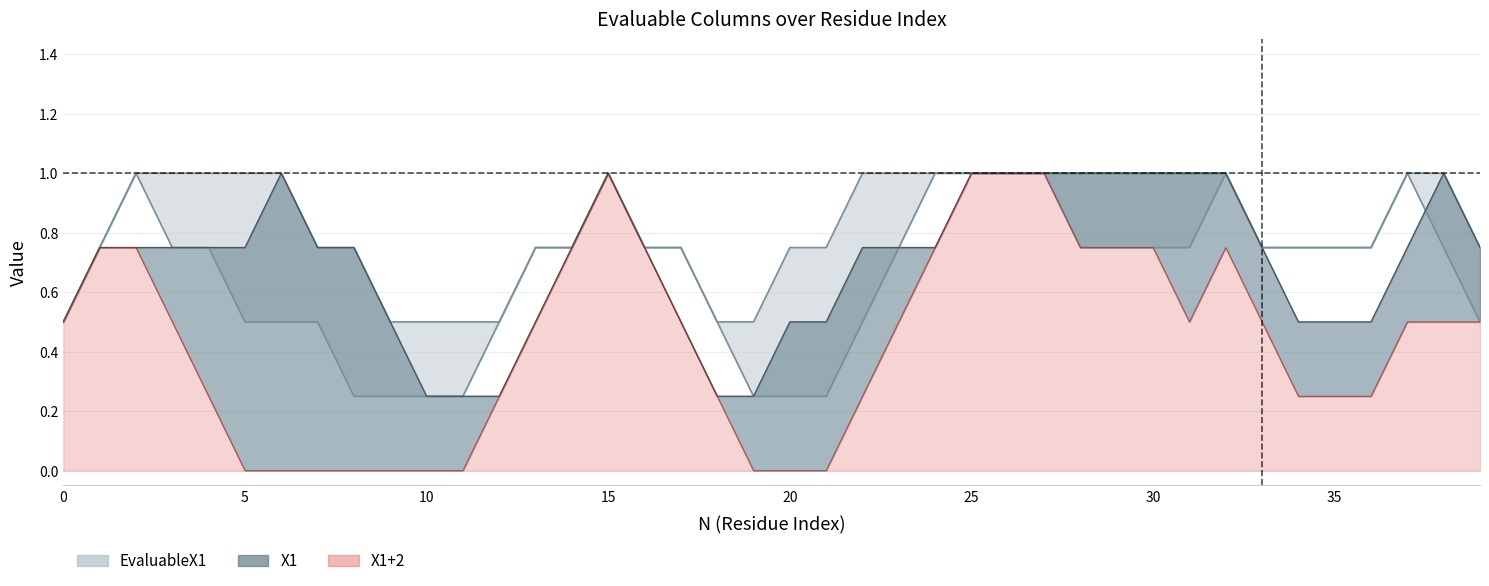

What is the maximum value shown in the chart?

1